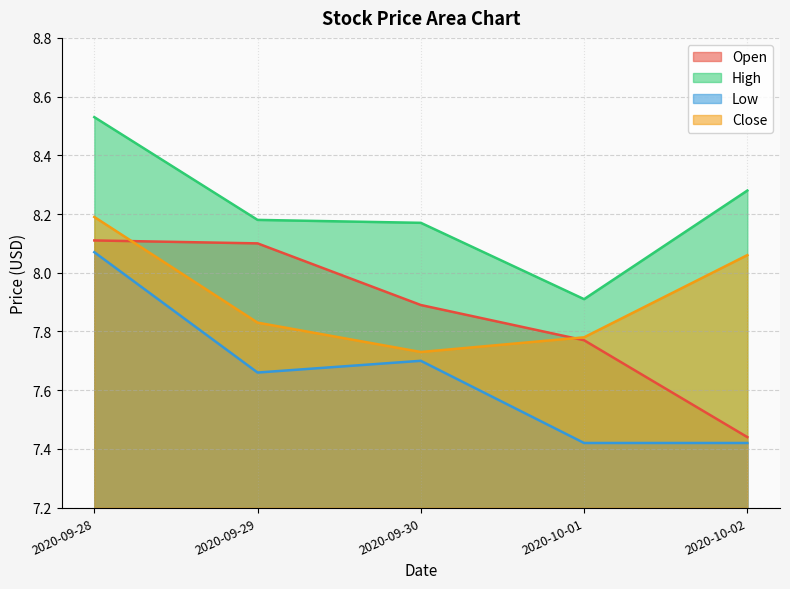

How many lines are shown in the chart?

4